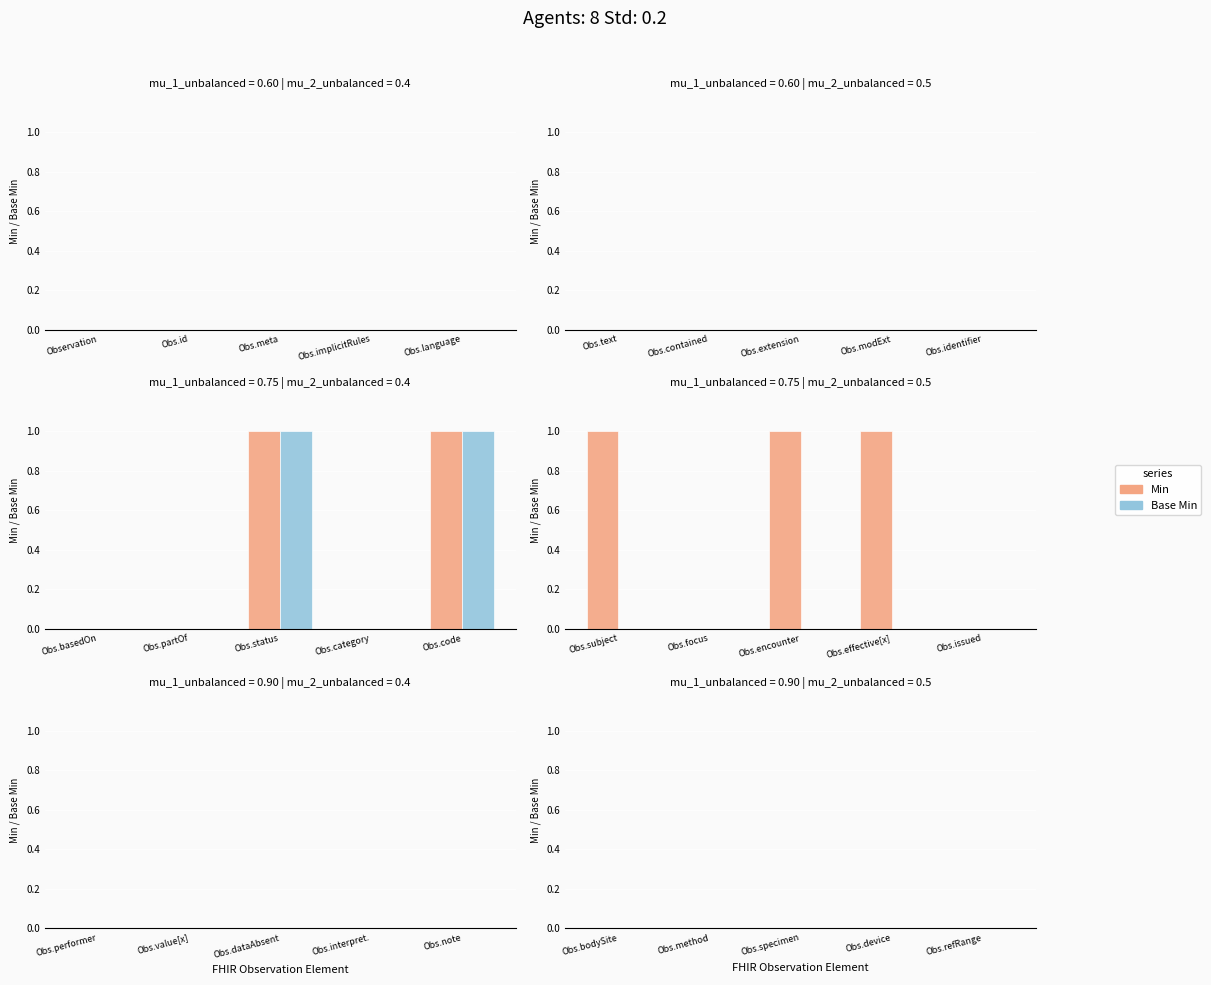

Between Observation.modifierExtension and Observation.code, which is larger?

Observation.code